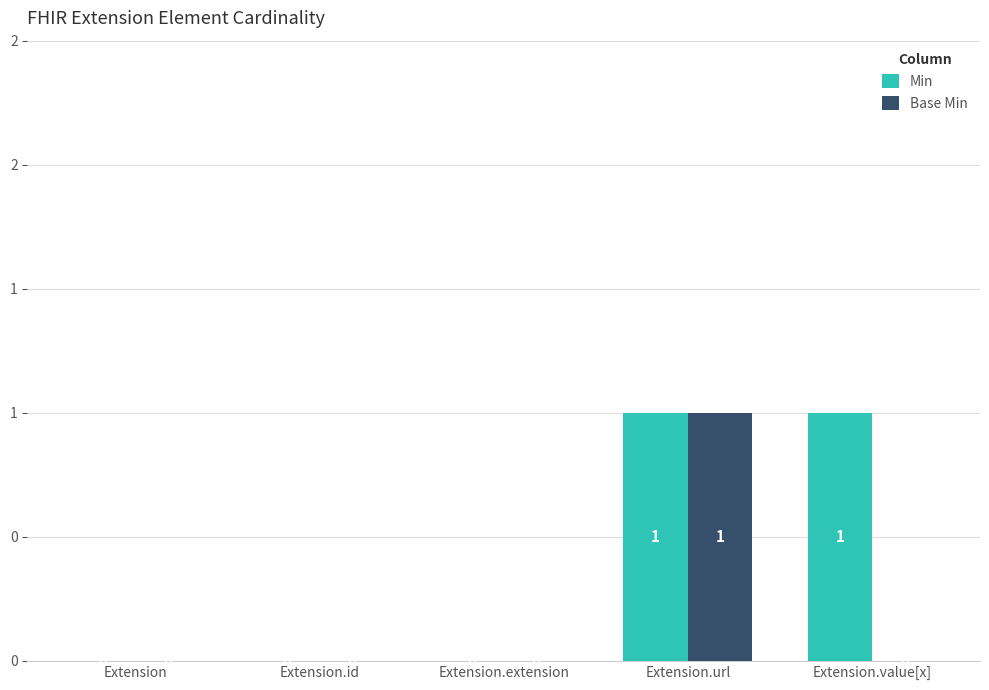

Between Extension and Extension.extension, which is larger?

Extension